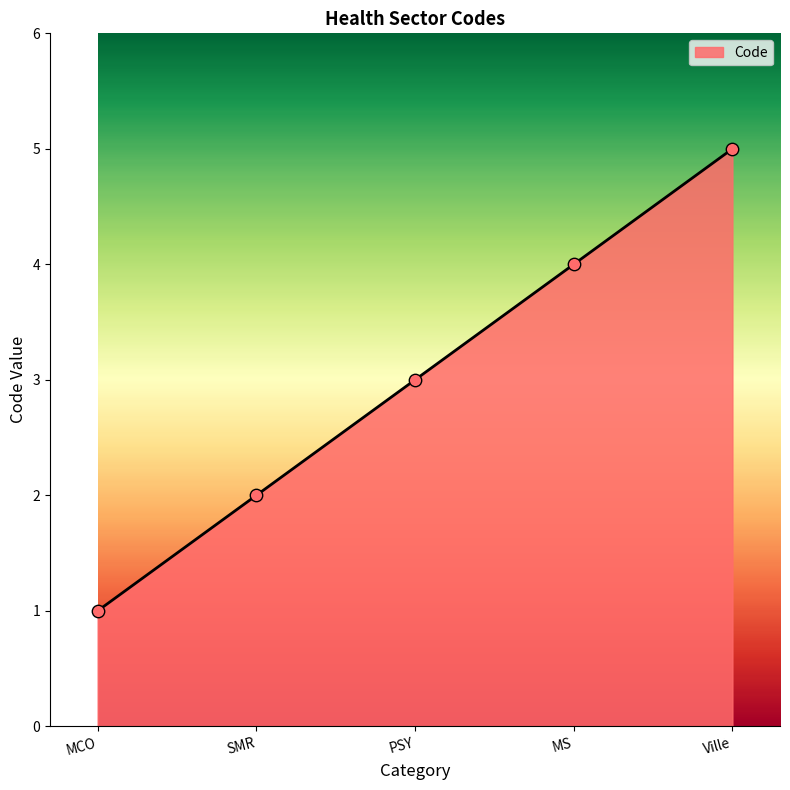

What is the ratio of the value at MS to the value at MCO?

4.0